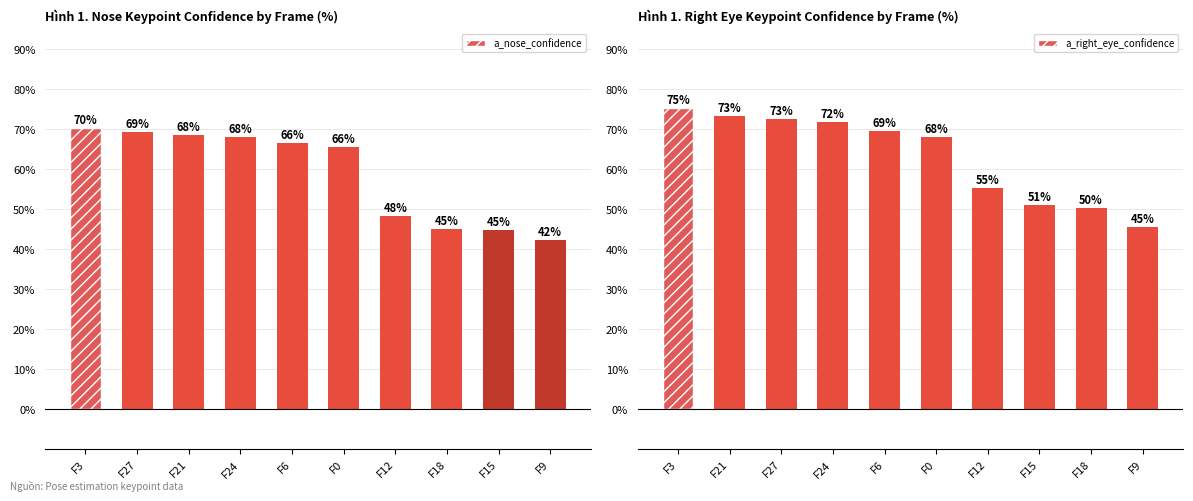

Are the bars grouped side by side (vs. stacked)?

Yes